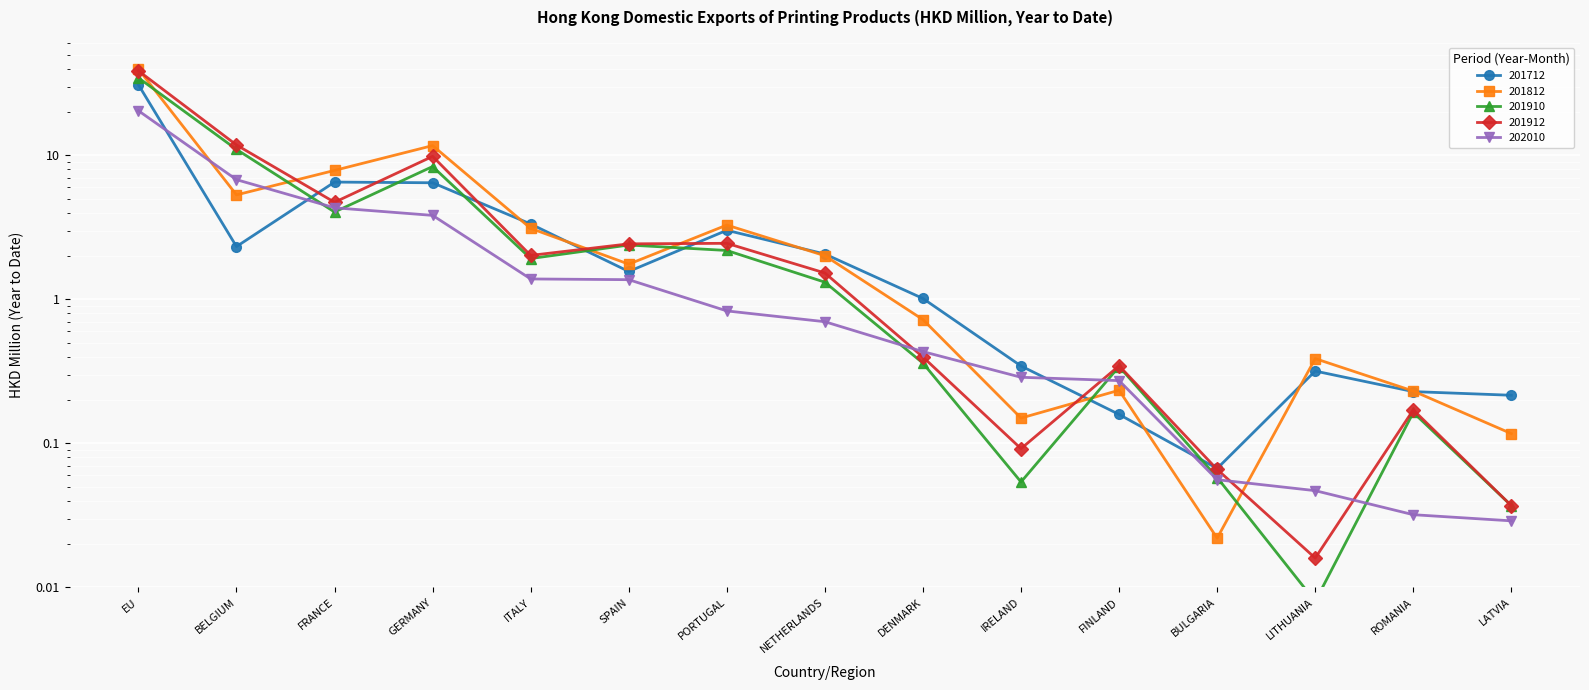

Is it true that 201912 equals 0.3 at FINLAND?

True